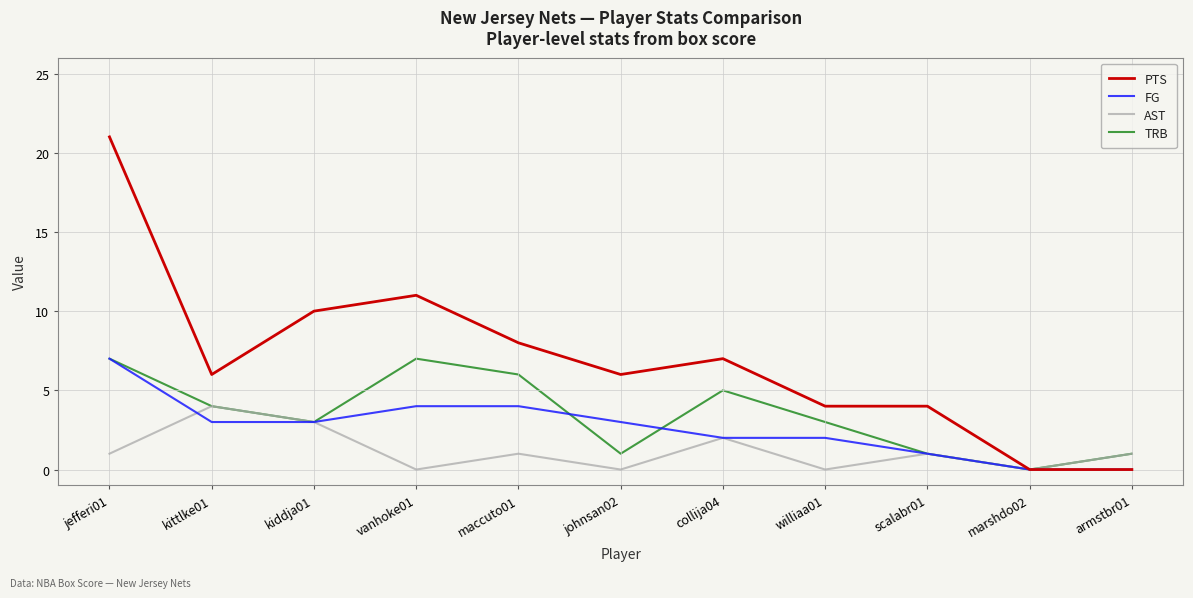

Which series has the widest spread of values?

PTS